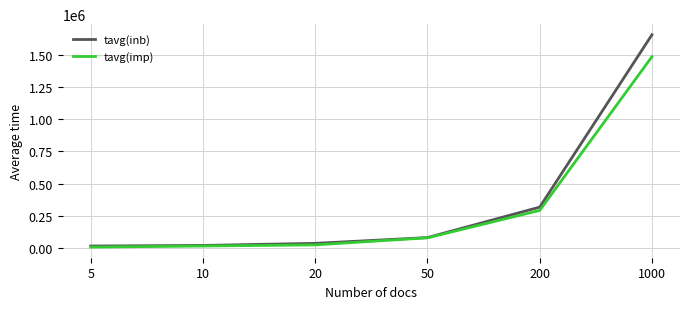

Which series has the largest range (max minus min)?

tavg(inb)